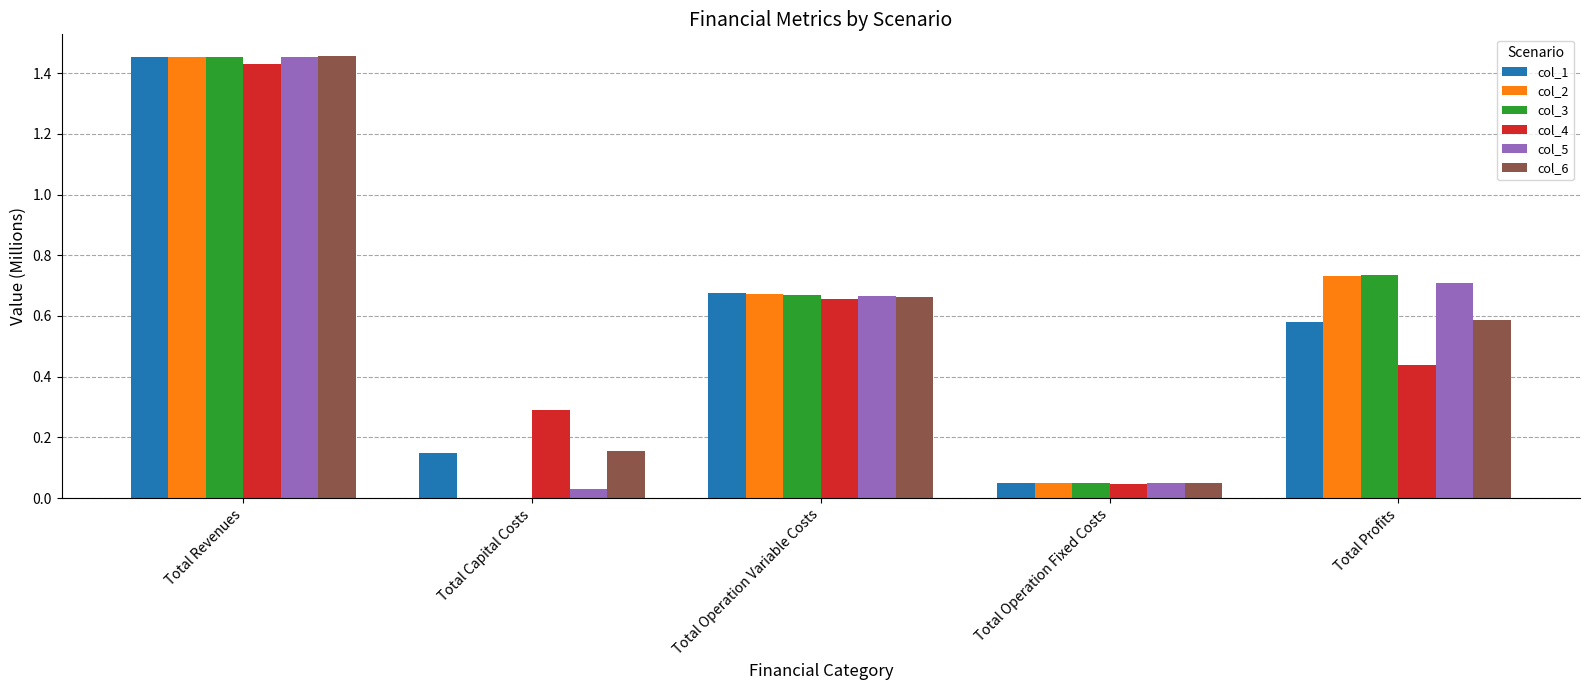

At which label does col_3 reach its peak?

Total Revenues